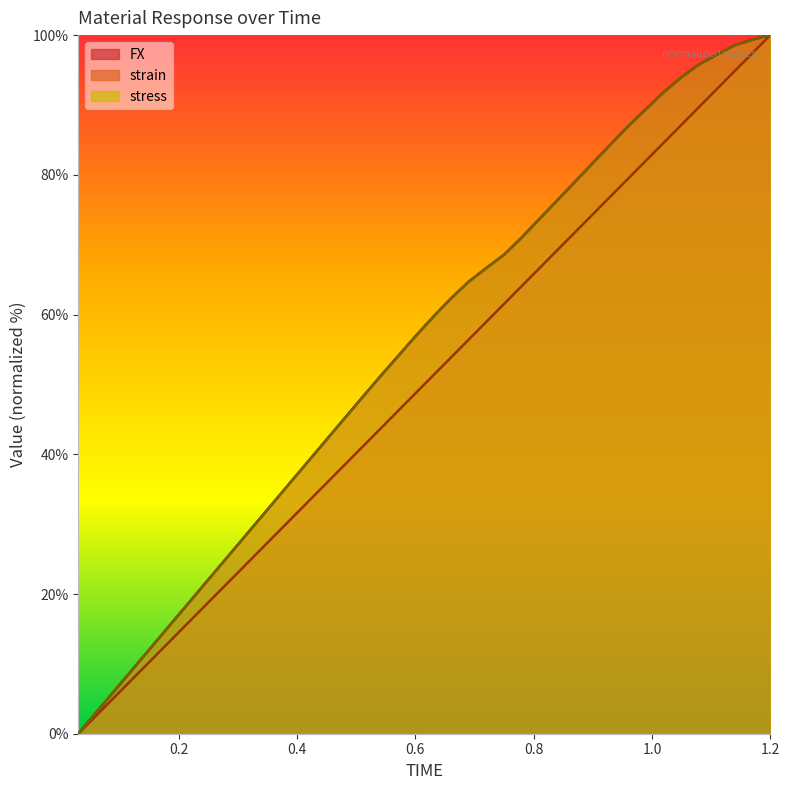

The value of strain at 0.3 is 7.7. True or false?

False